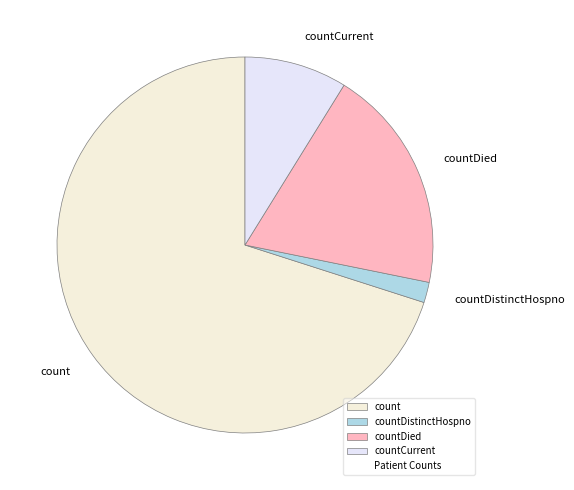

True or false: count accounts for 59% of the total.

False